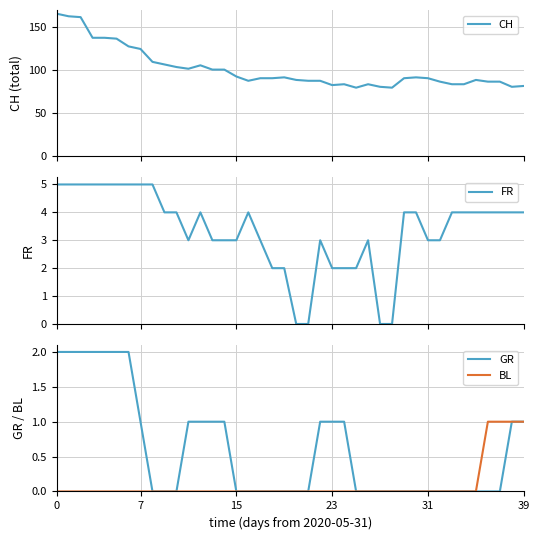

What is the highest value of the BL series?

1